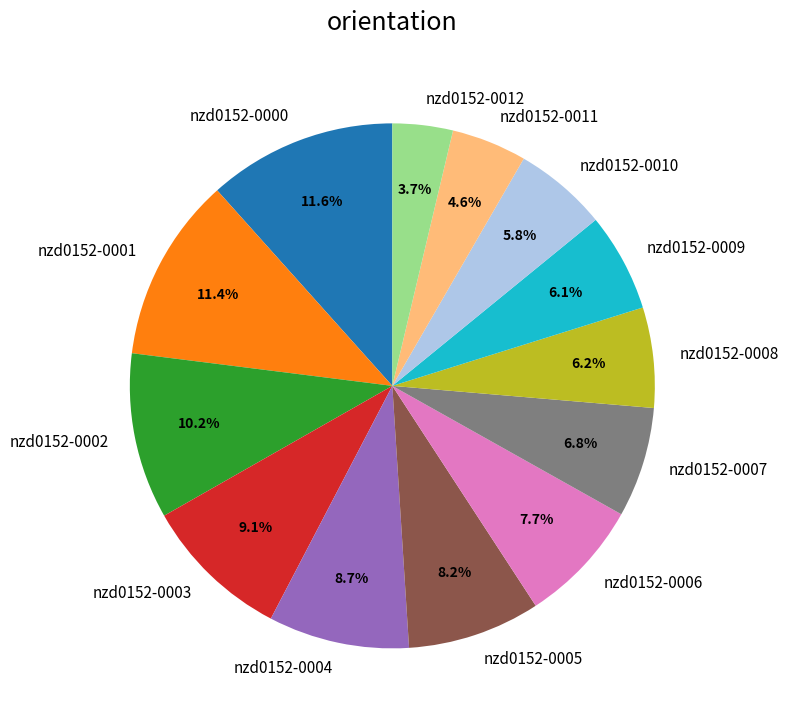

To the nearest percent, what is the combined percentage of nzd0152-0009 and nzd0152-0008?

12%